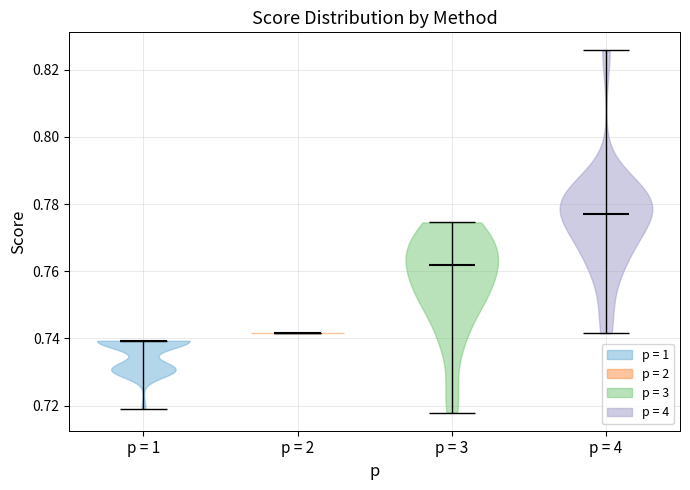

Which violin has the lowest median line?

p = 1